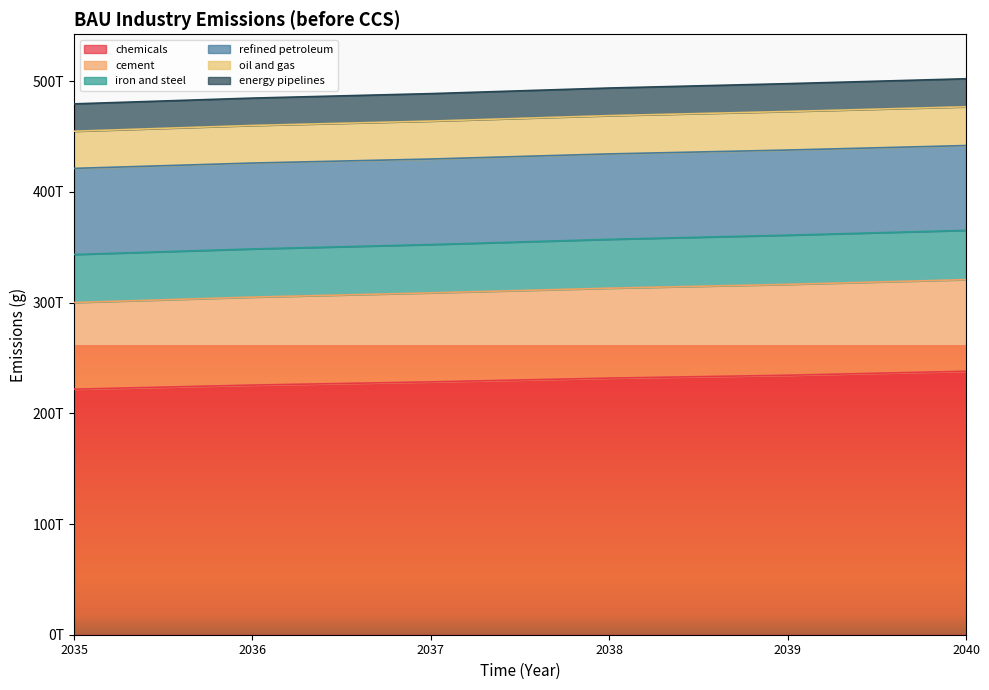

What is the spread (max minus min) of values at 2035?

233020000000000